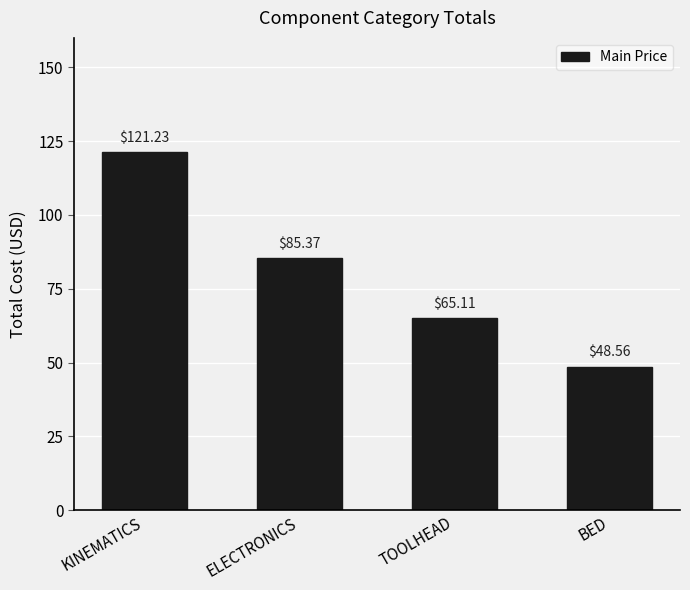

Where does the data first go above 85?

KINEMATICS